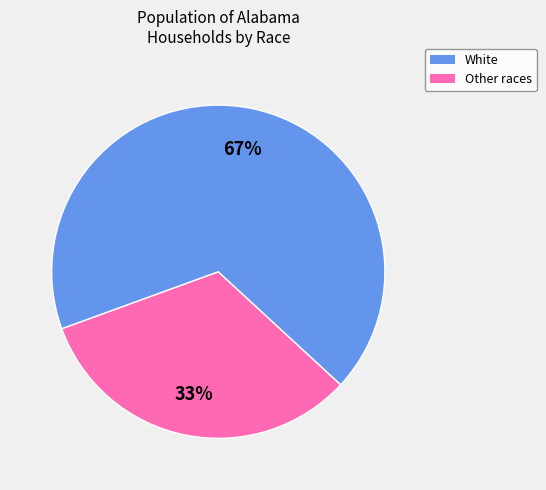

Is there any slice that represents more than half of the pie?

Yes